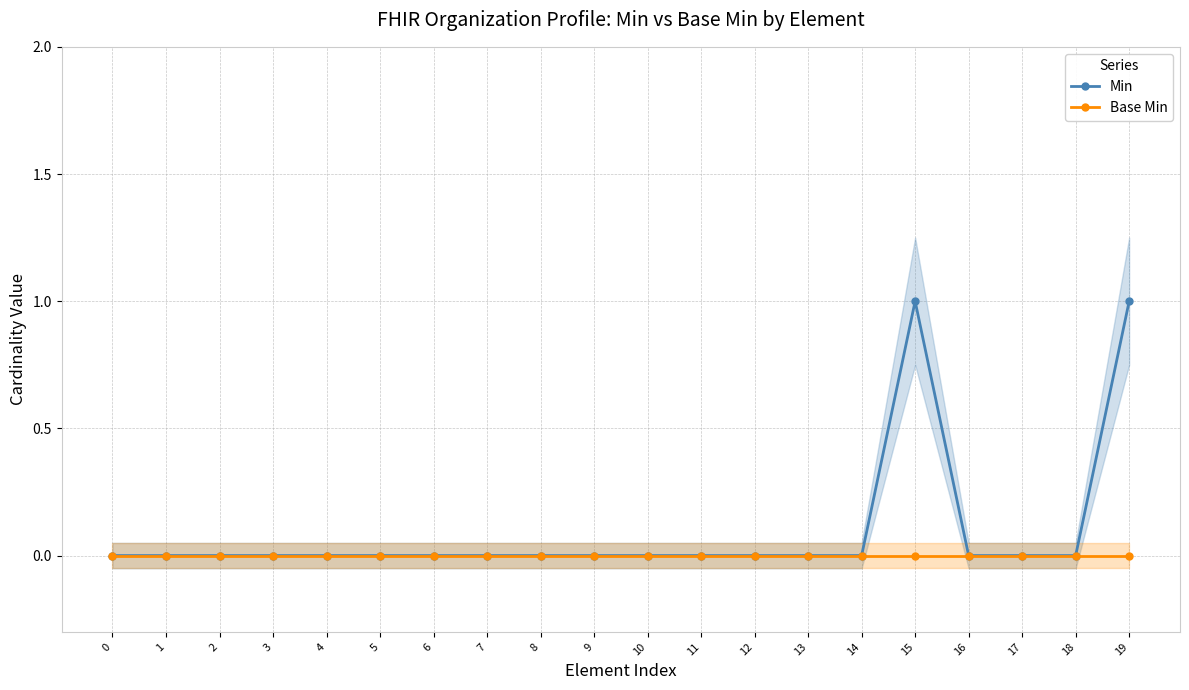

Which series has the largest total across all categories?

Min